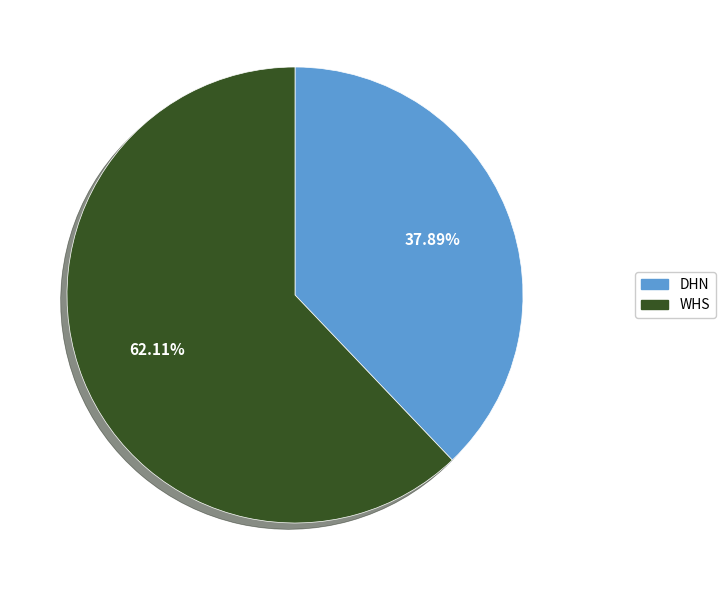

Does any single category account for the majority?

Yes